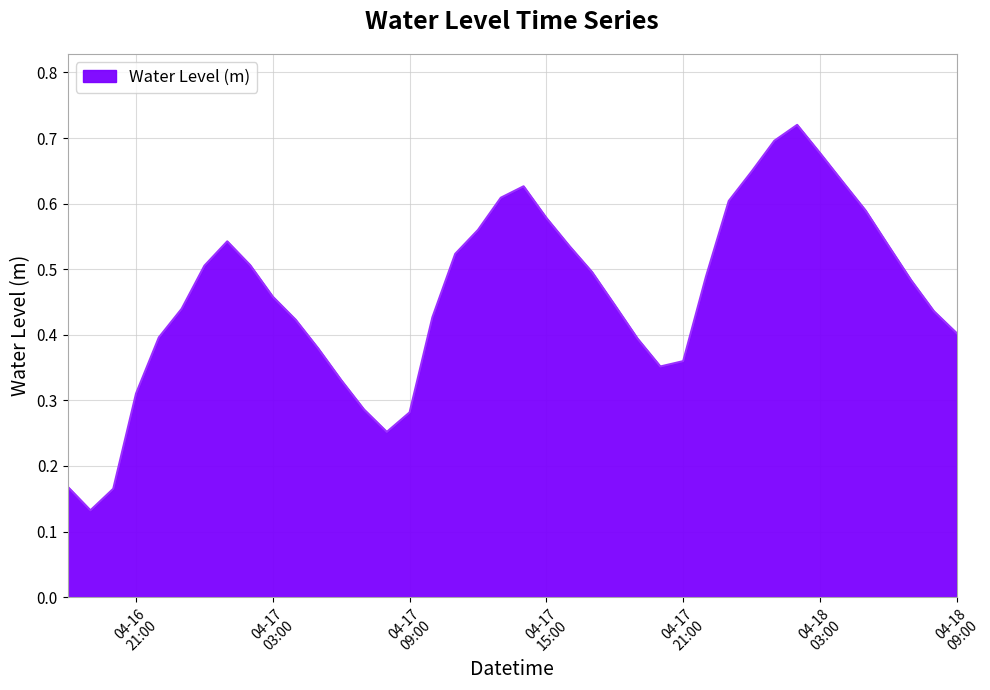

What is the value of the 8th point from the left?

0.5